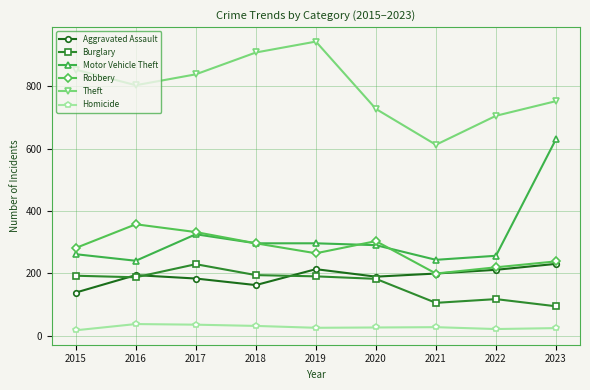

Count the number of data series in this chart.

6